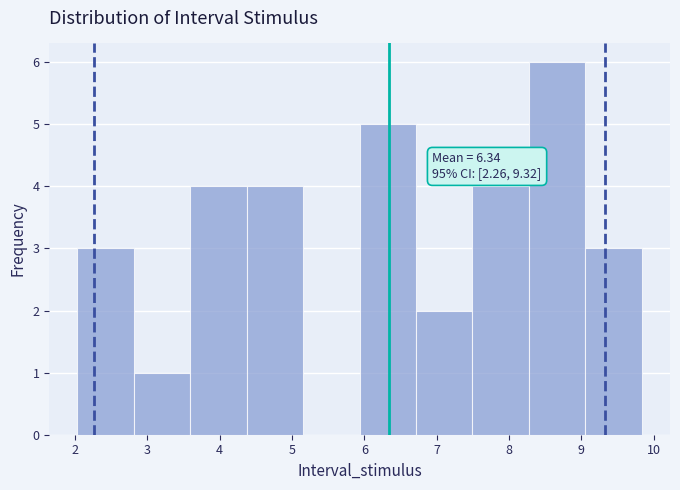

Which range on the x-axis has the tallest bar?

8.3 to 9.1